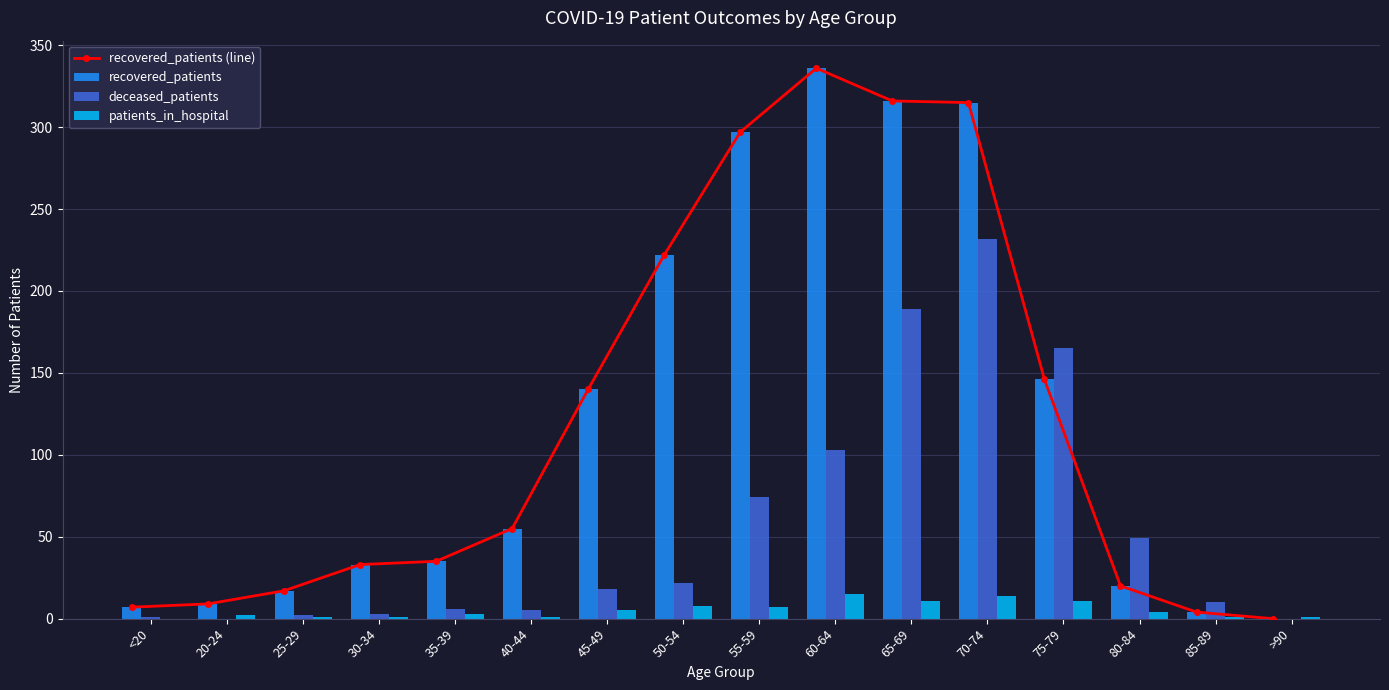

What is the sum of the patients_in_hospital values at 50-54 and 70-74?

22